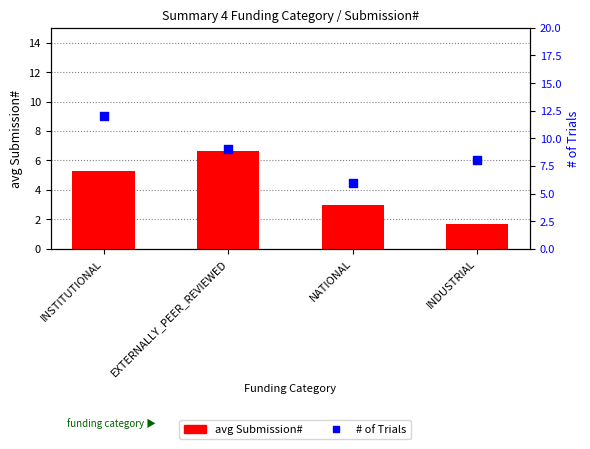

What are all the series names shown in the legend?

avg Submission#, # of Trials